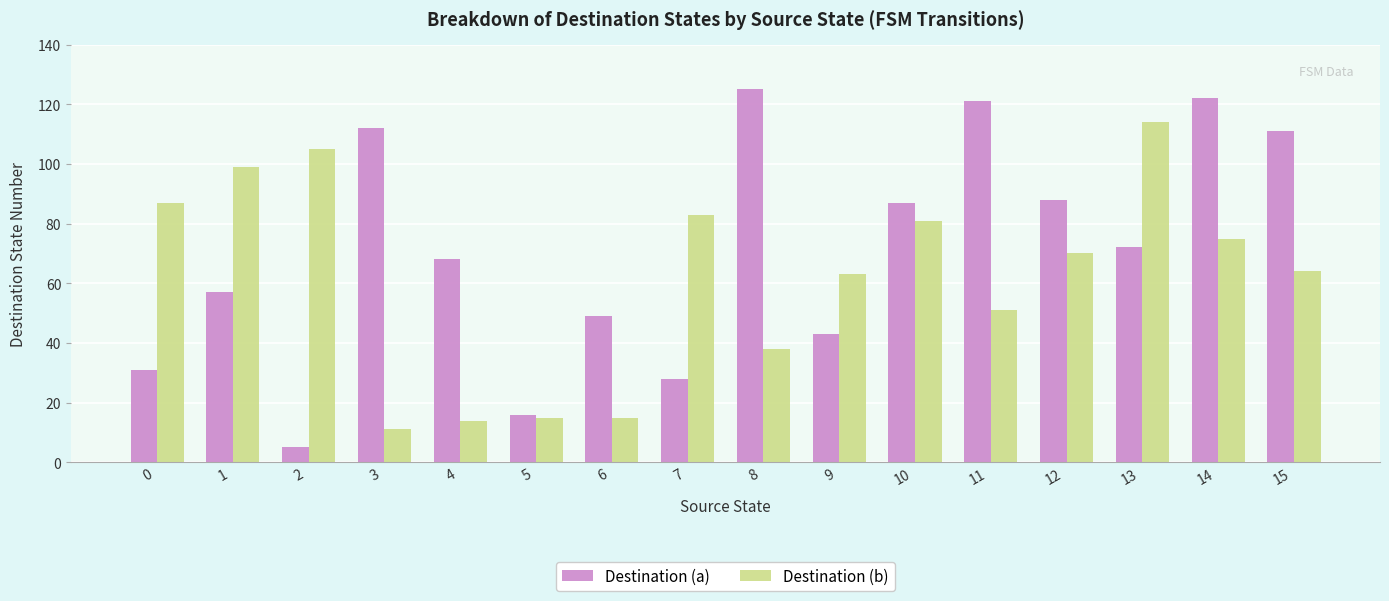

What is the sum of all Destination (a) values?

1135